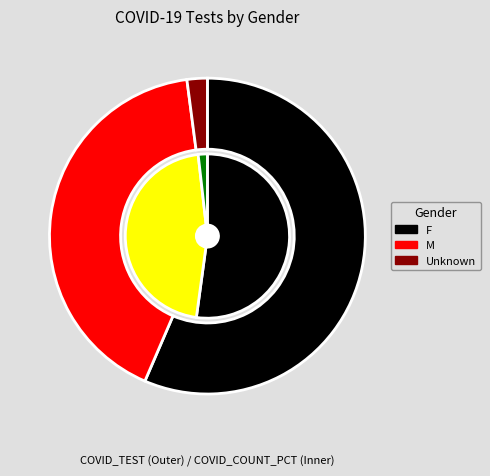

Does F represent more than half of the total?

Yes